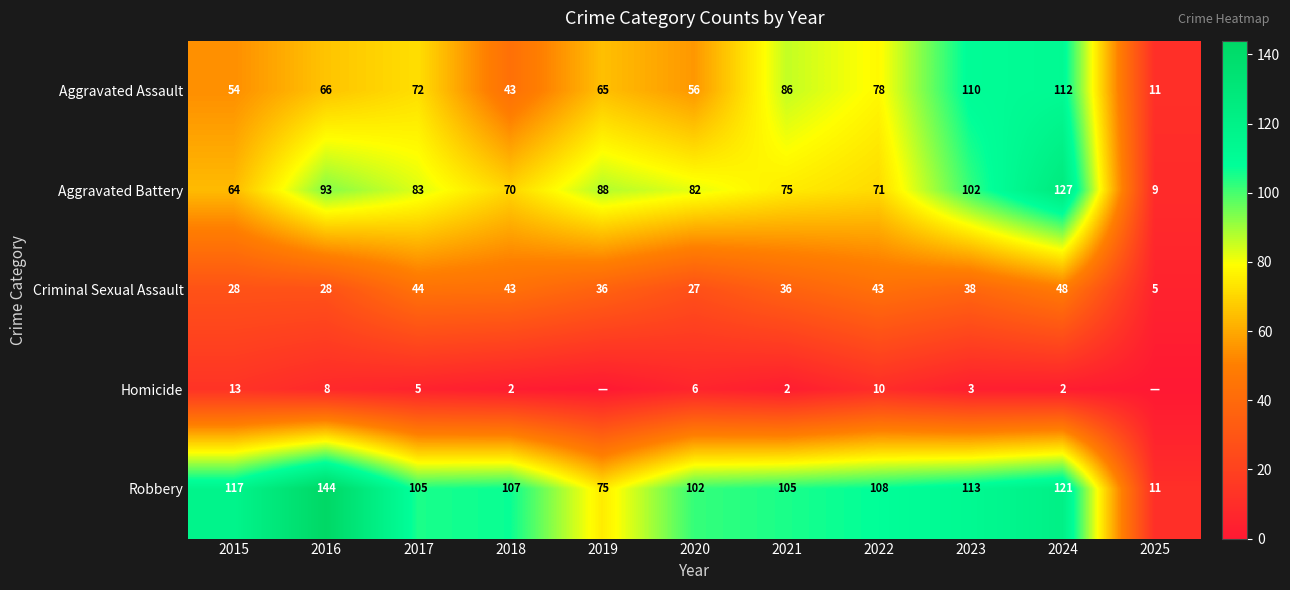

What is the highest value of the Aggravated Assault series?

112